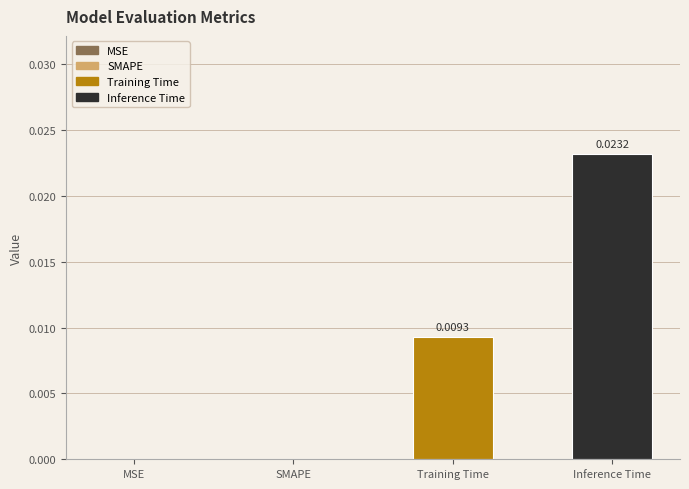

Between Training Time and MSE, which is larger?

Training Time